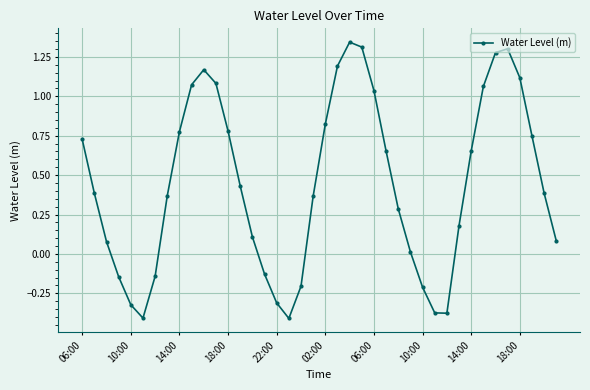

What is the difference between the maximum and second lowest values?

1.8